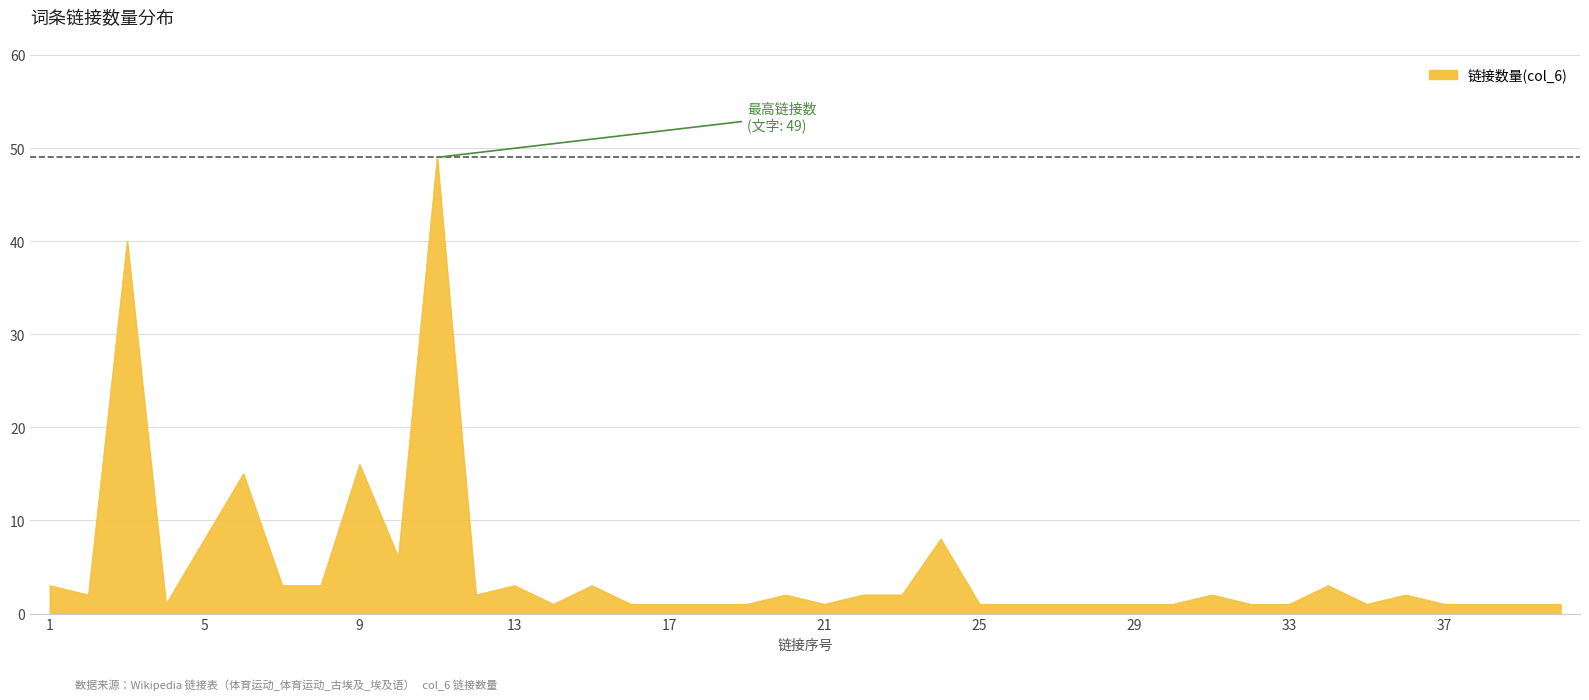

What is the greatest value displayed?

49